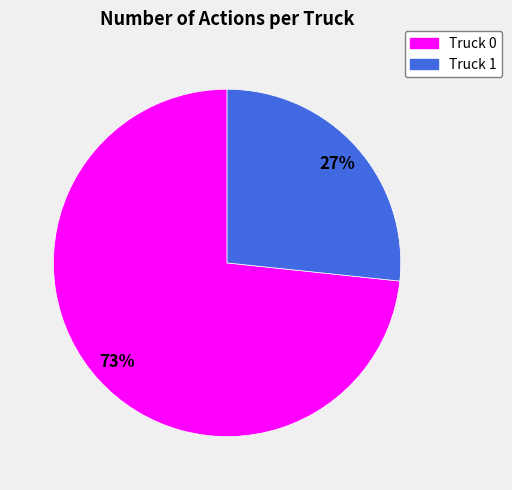

Which category accounts for the majority?

Truck 0